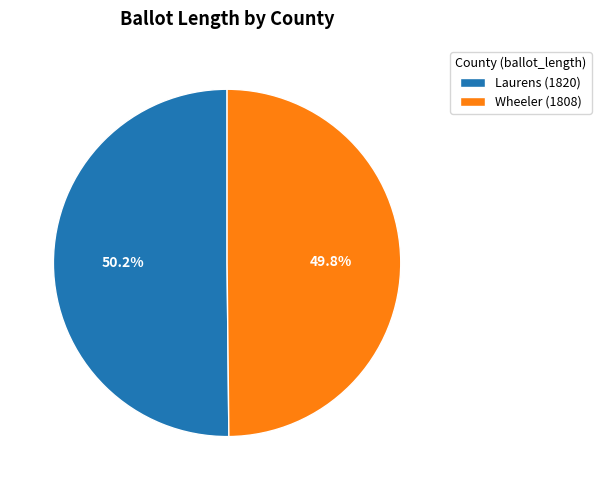

What percentage is the Laurens slice, to the nearest percent?

50%